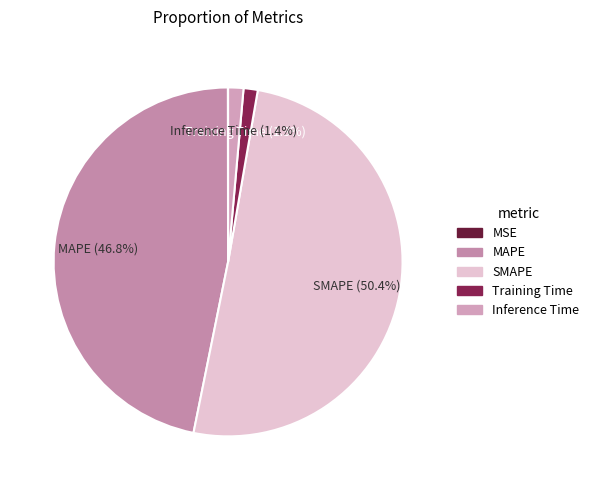

To the nearest percent, what portion does Training Time represent?

1%